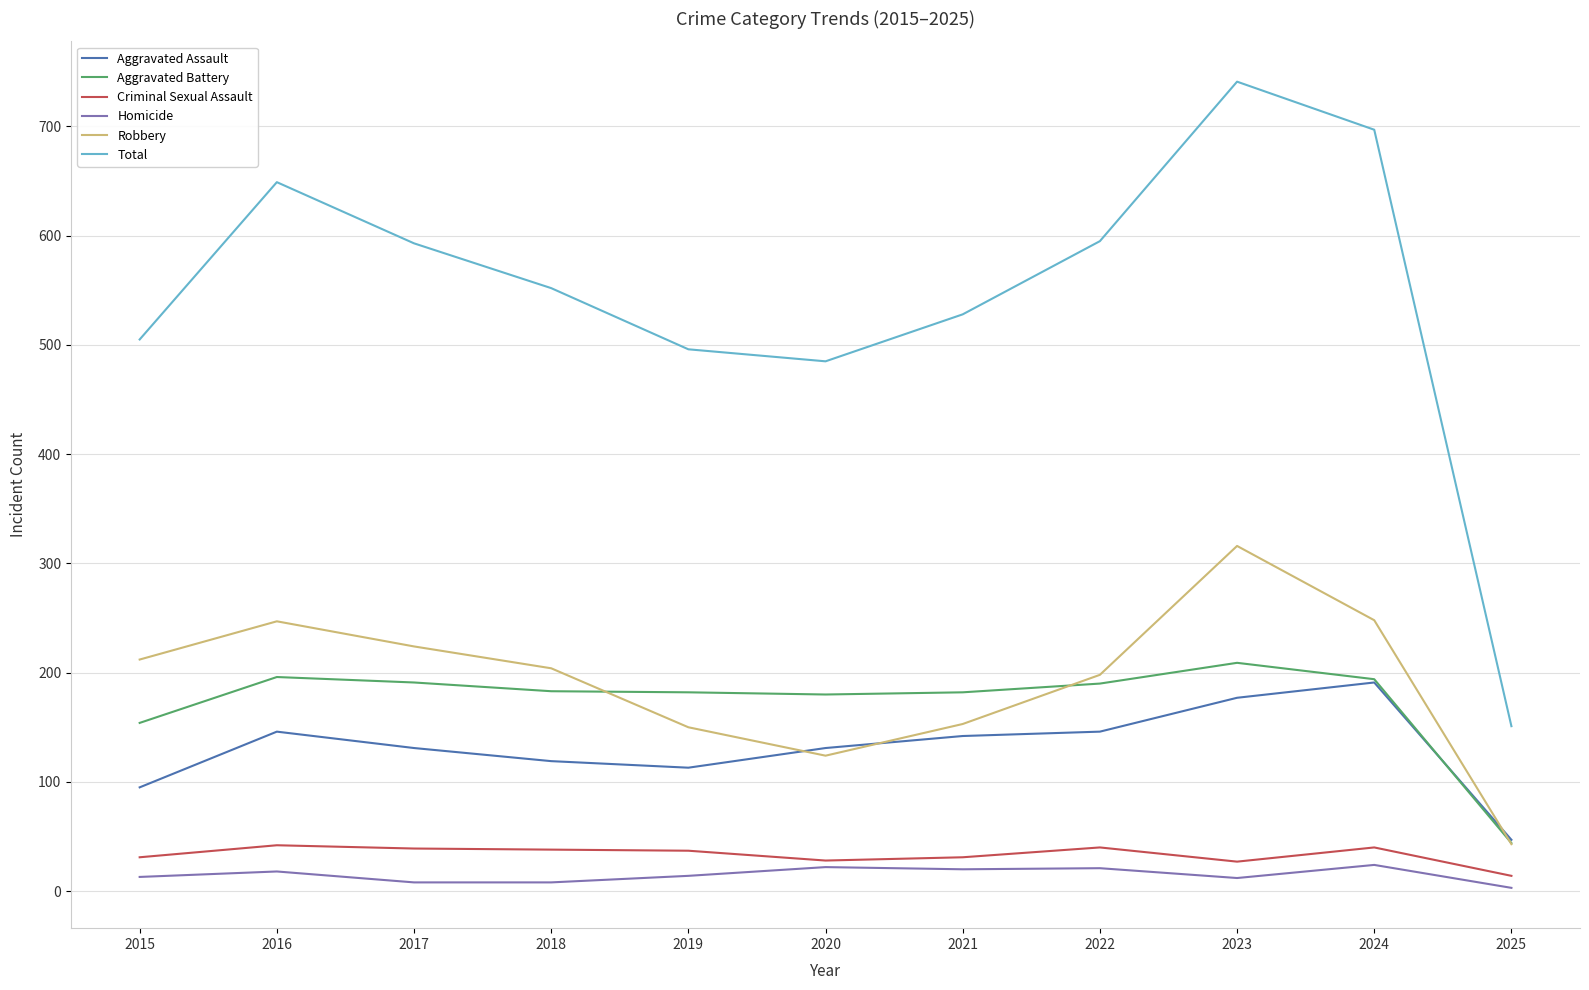

True or false: Total and Criminal Sexual Assault intersect in this chart.

False